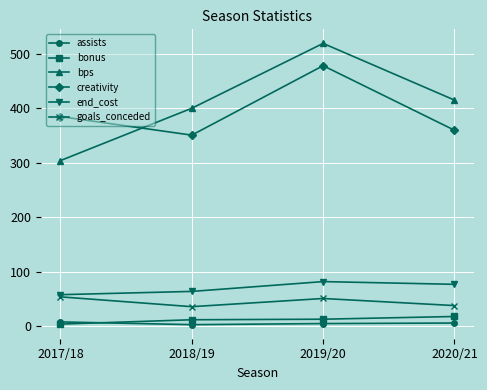

Read the creativity value at 2019/20.

478.1